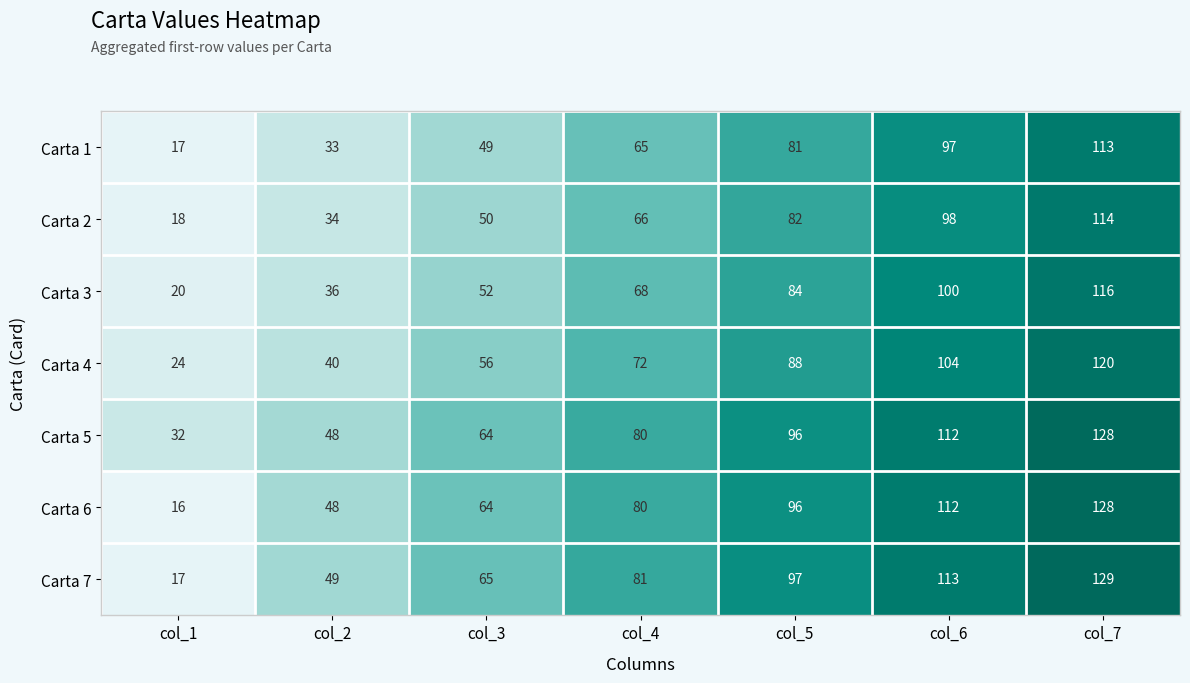

What is the difference between the highest and lowest values at col_7?

16